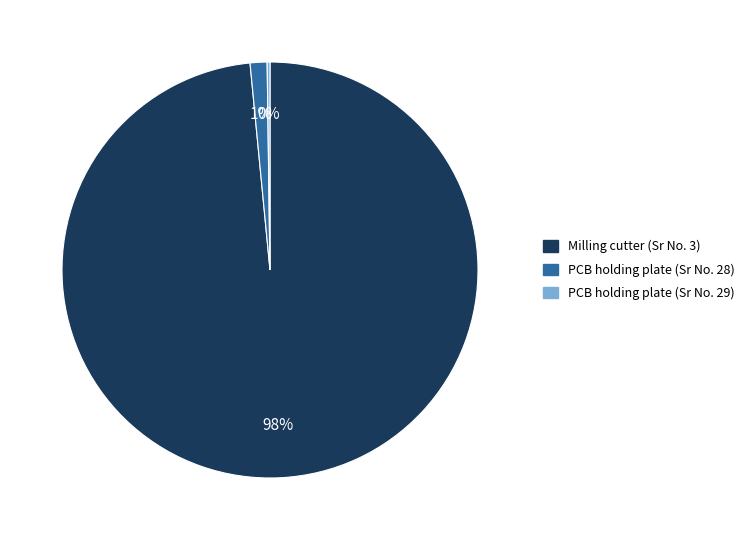

What percentage is the PCB holding plate (Sr No. 28) slice, to the nearest percent?

1%